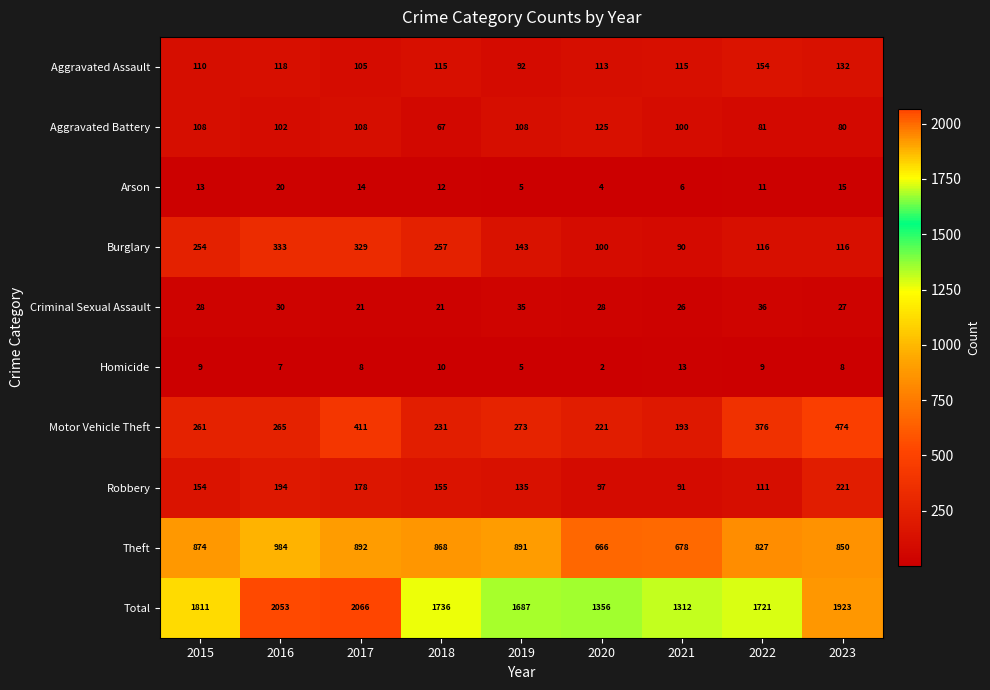

What is the sum of all Homicide values?

71